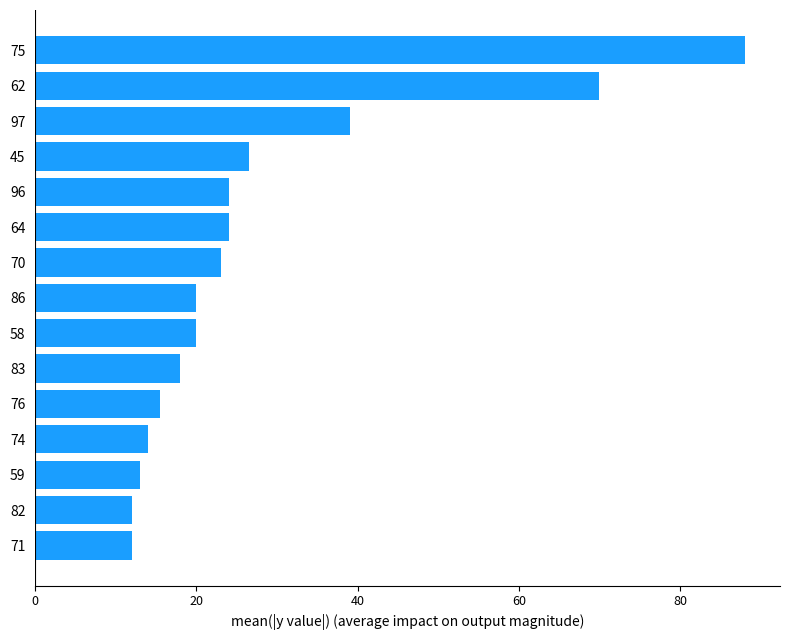

Reading bottom to top, transcribe all the data shown in this chart.

12.0	12.0	13.0	14.0	15.5	18.0	20.0	20.0	23.0	24.0	24.0	26.5	39.0	70.0	88.0